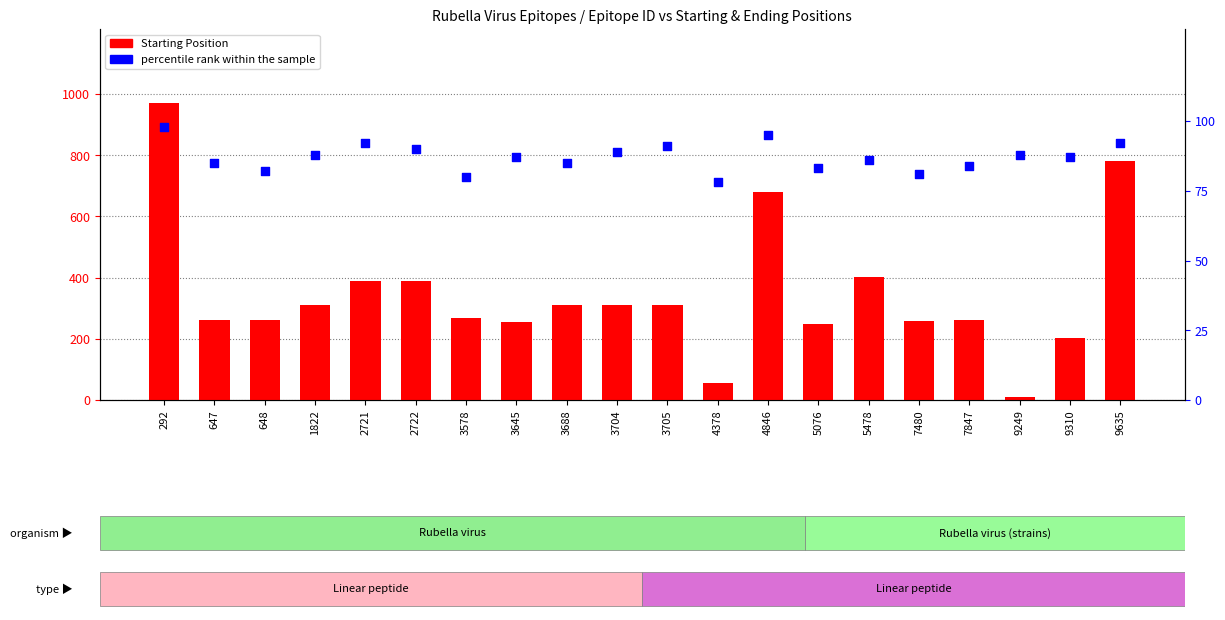

Which series has the largest Y range (max minus min)?

Starting Position